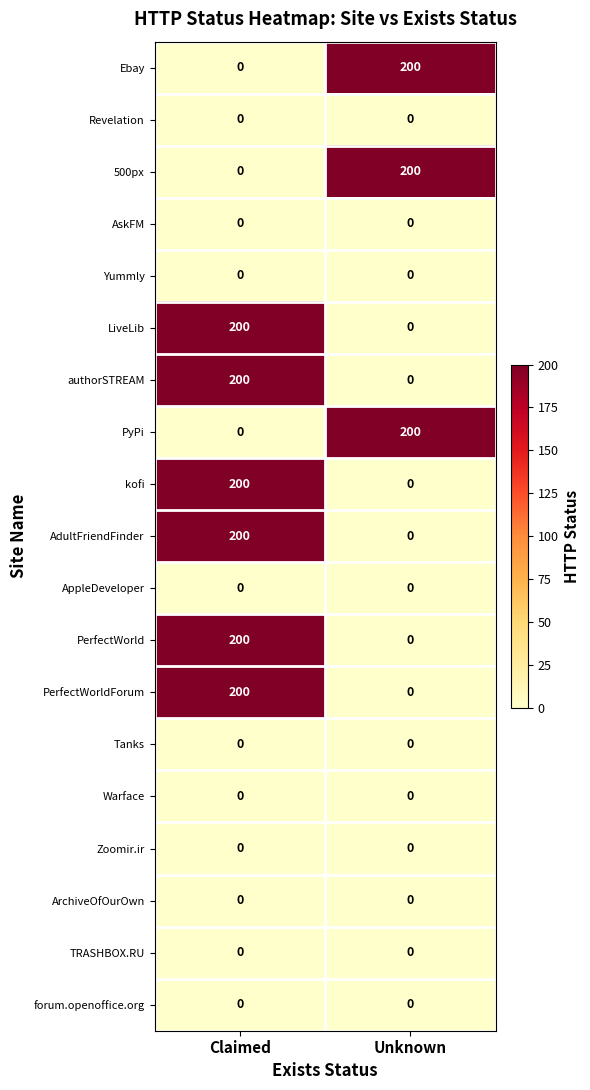

Which category has the lowest value in the Ebay series?

Claimed